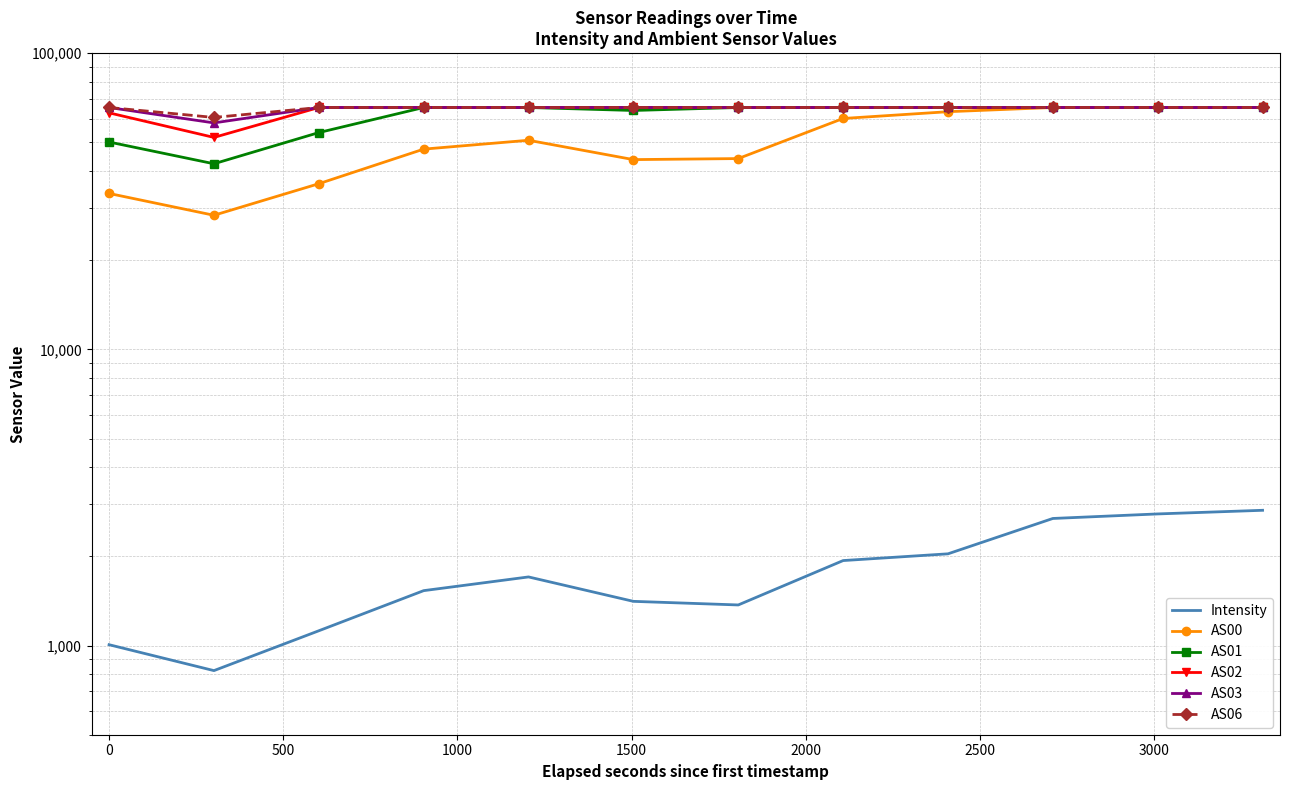

What is the greatest value displayed?

65535.0